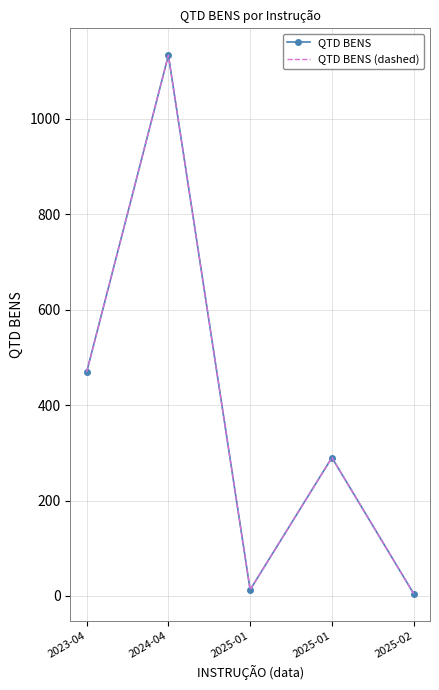

What is the label of the 3rd point from the right?

2025-01